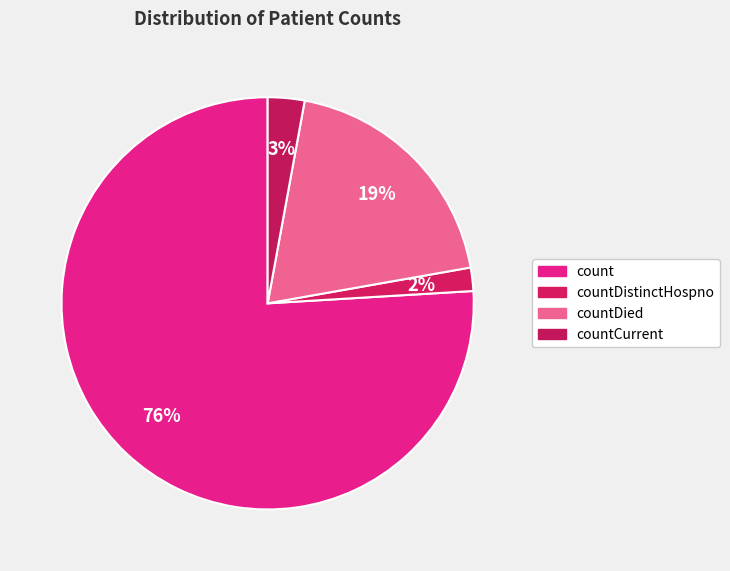

How many slices are in this pie chart?

4